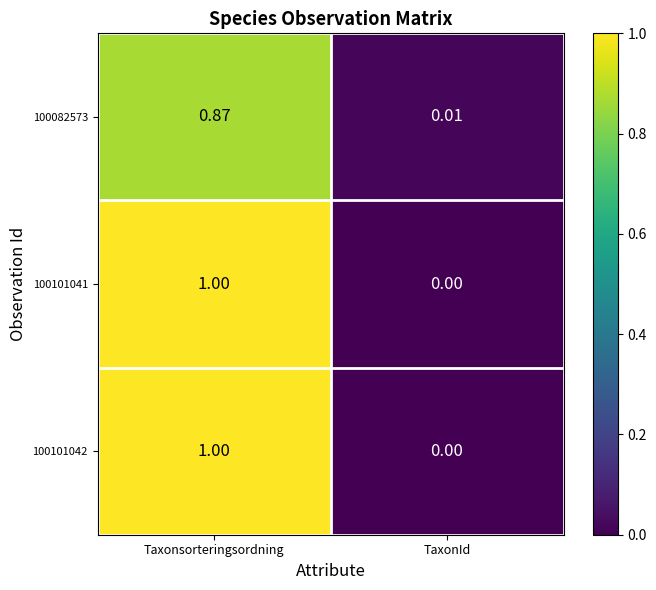

What is the total value across all series at Taxonsorteringsordning?

2.9